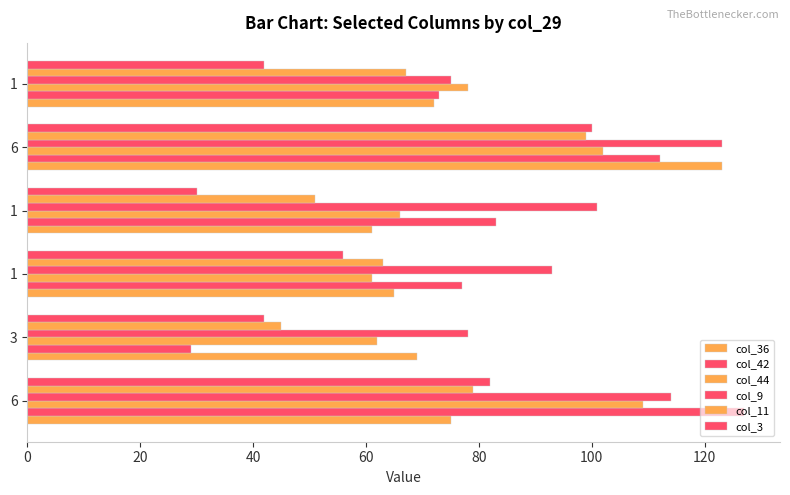

How many values in the col_44 series are below 78?

3